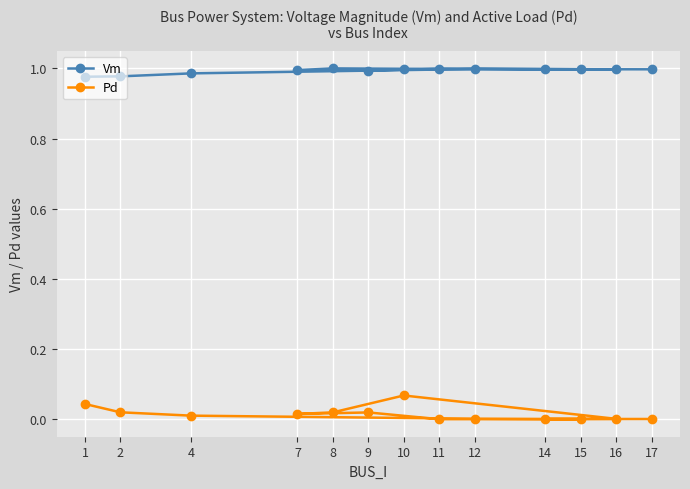

Is this an area chart (filled region under the line)?

No